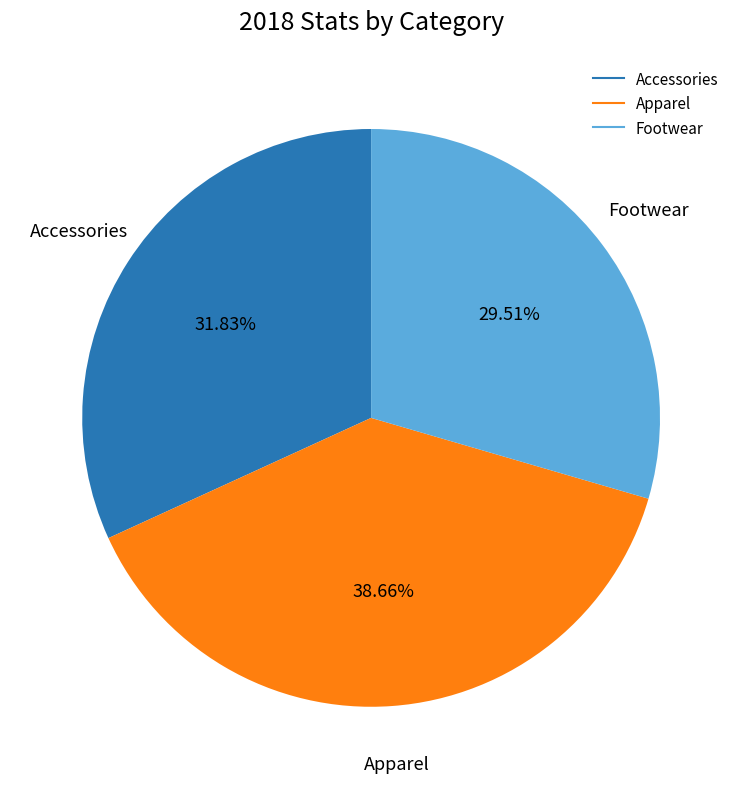

What is the total percentage of Accessories and Footwear?

61.3%